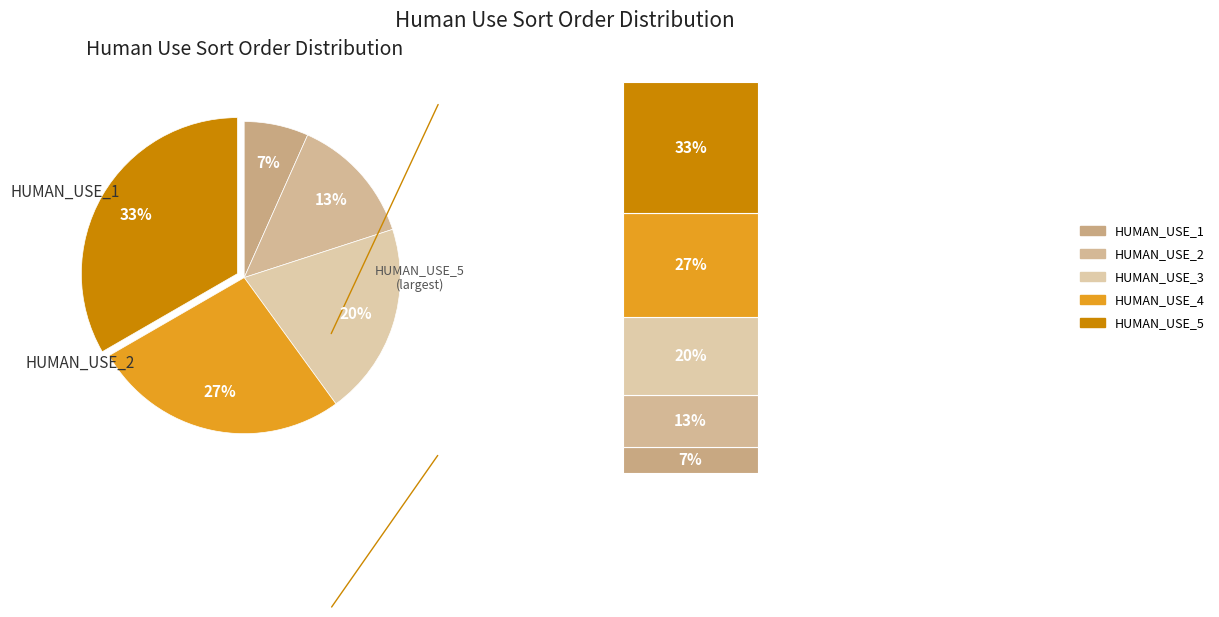

To the nearest percent, what portion does HUMAN_USE_5 represent?

33%